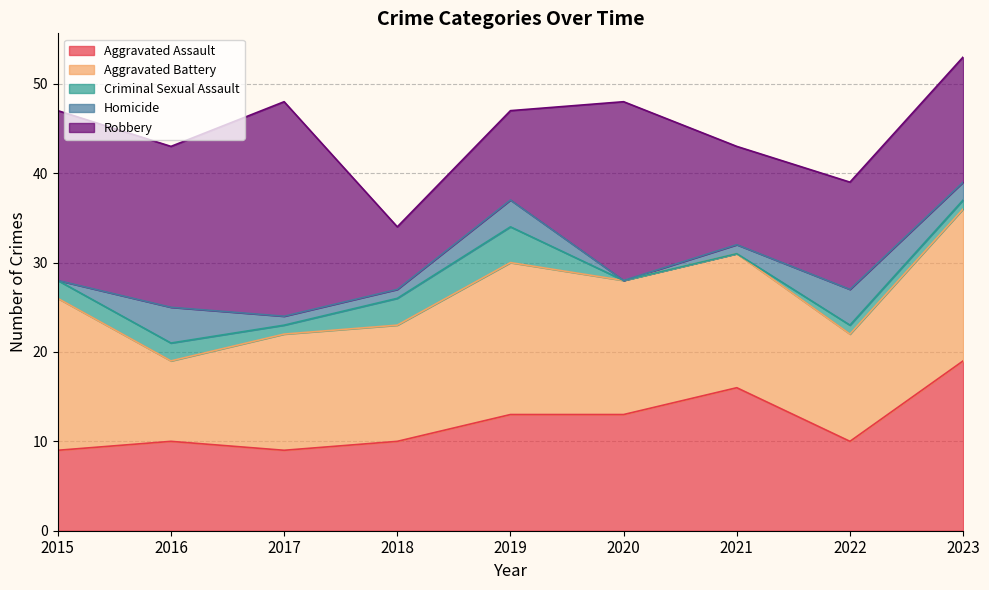

Reading right to left, what are all the values shown in this chart?

Aggravated Assault: 2023=19	2022=10	2021=16	2020=13	2019=13	2018=10	2017=9	2016=10	2015=9
Aggravated Battery: 2023=17	2022=12	2021=15	2020=15	2019=17	2018=13	2017=13	2016=9	2015=17
Criminal Sexual Assault: 2023=1	2022=1	2021=0	2020=0	2019=4	2018=3	2017=1	2016=2	2015=2
Homicide: 2023=2	2022=4	2021=1	2020=0	2019=3	2018=1	2017=1	2016=4	2015=0
Robbery: 2023=14	2022=12	2021=11	2020=20	2019=10	2018=7	2017=24	2016=18	2015=19